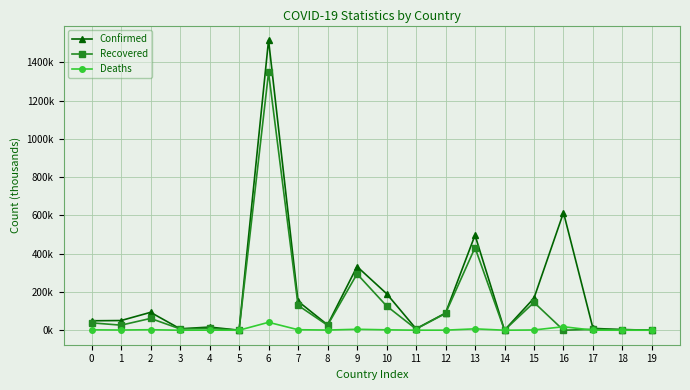

What are all the series names shown in the legend?

Confirmed, Recovered, Deaths